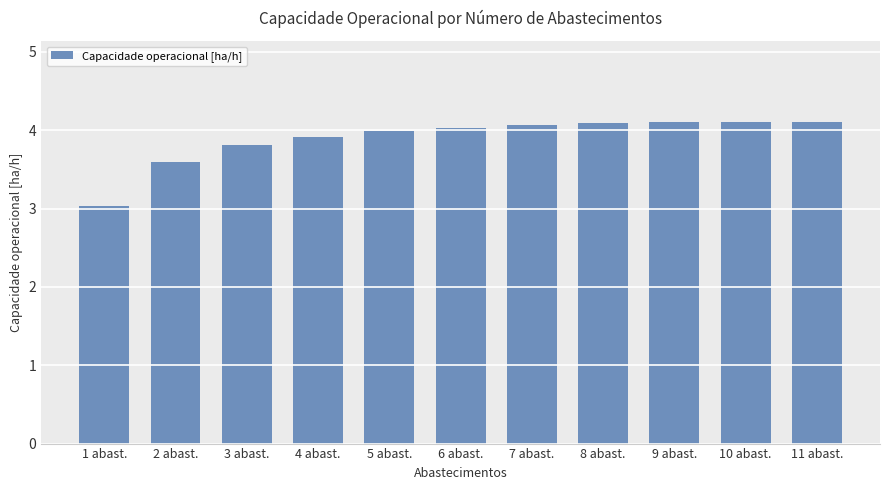

Count the number of data series in this chart.

1